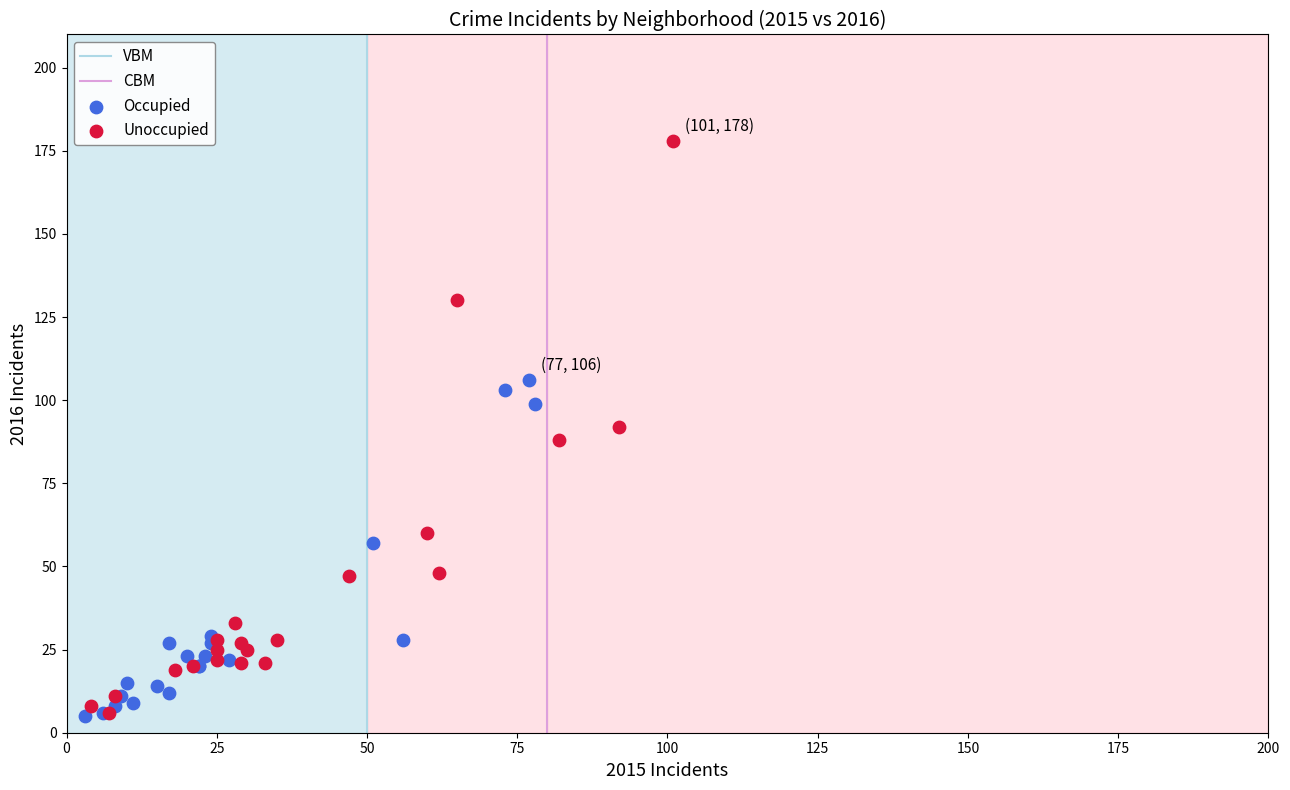

Which series has the widest spread of Y values?

Unoccupied